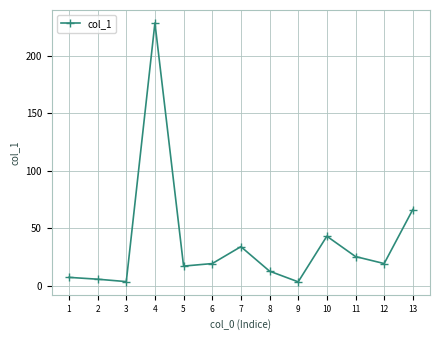

What is the minimum value shown in the chart?

3.3